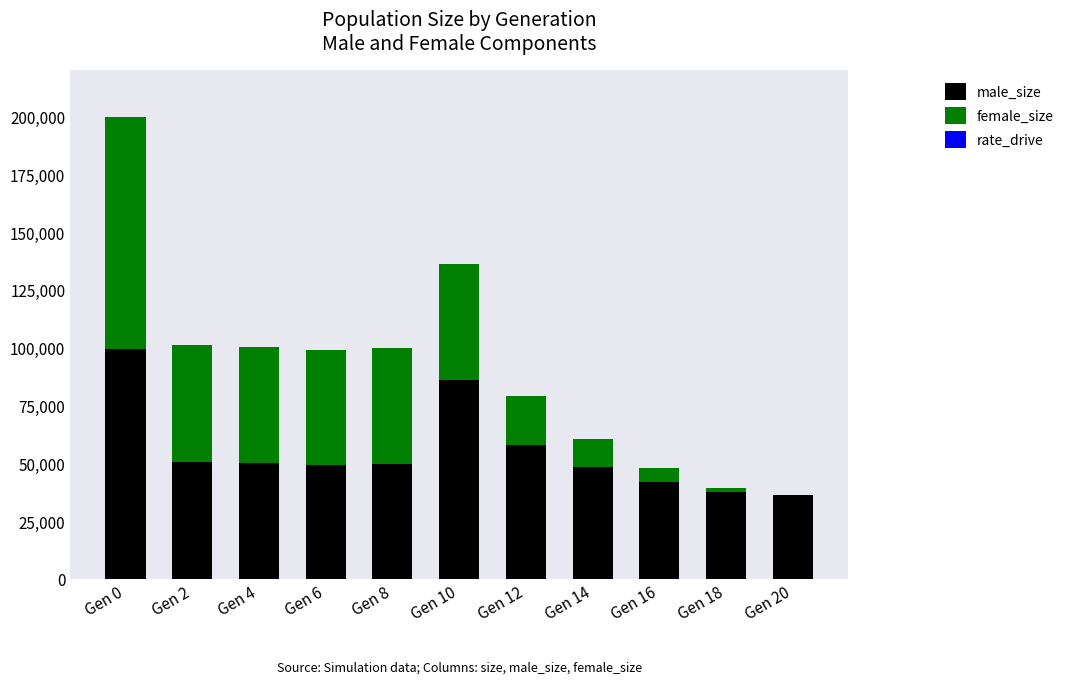

At which category is the sum across all series the highest?

Gen 0